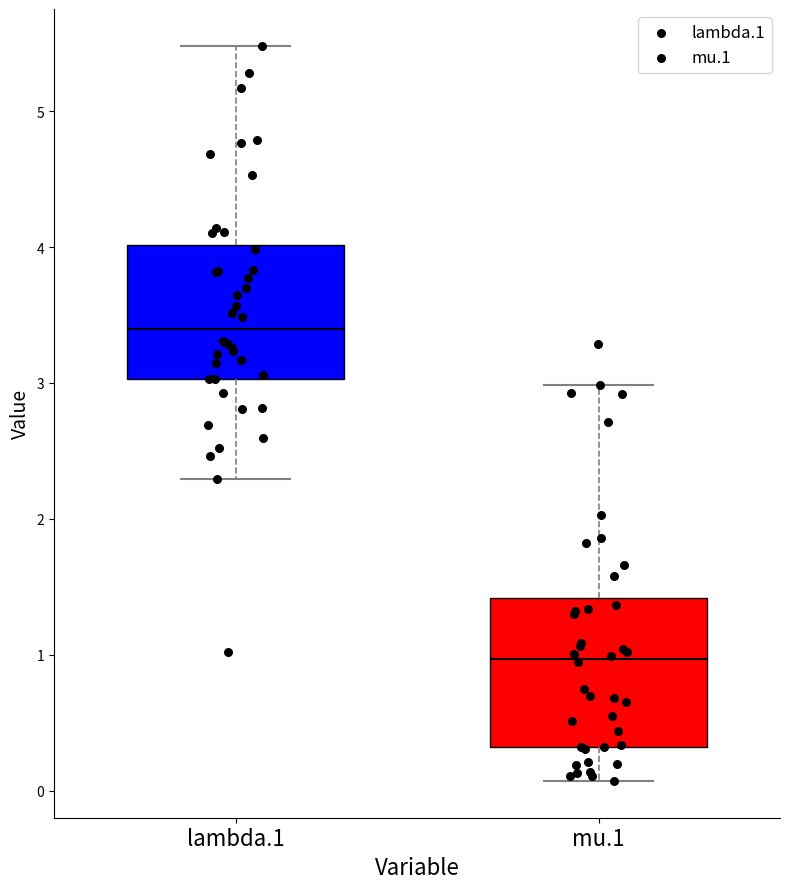

Reading left to right, read every box against the y-axis: the position of its median line, the range the box covers, and the ends of its whiskers. The values are not printed on the chart, so give them approximately, as read against the axis.

lambda.1: median 3.4, box 3.0 to 4.0, whiskers 2.3 to 5.5
mu.1: median 1.0, box 0.3 to 1.4, whiskers 0.1 to 3.0